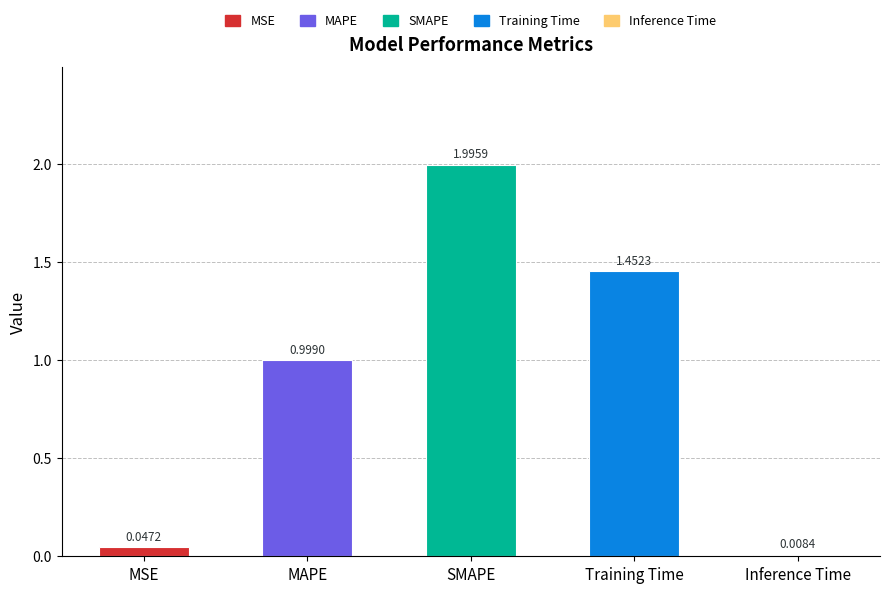

What is the difference between the maximum and second lowest values?

1.9